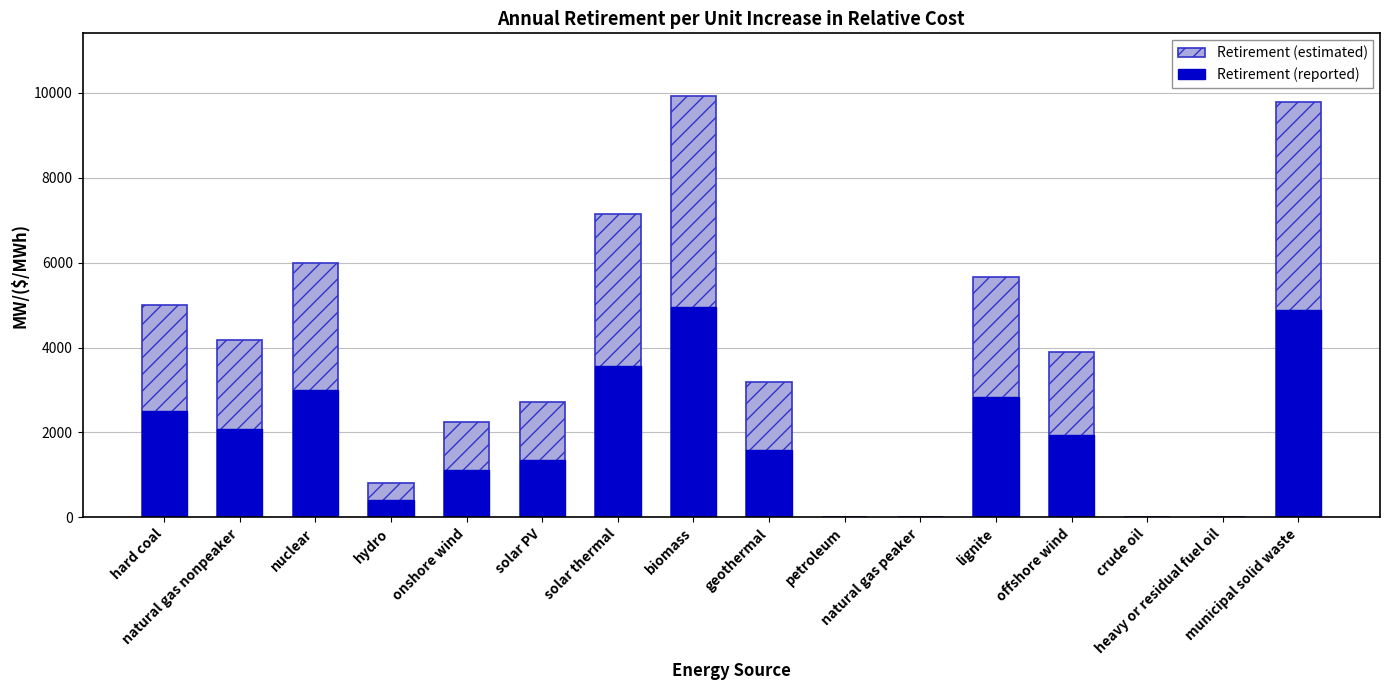

What is the difference between the maximum and minimum values in the Retirement (estimated) series?

9915.0